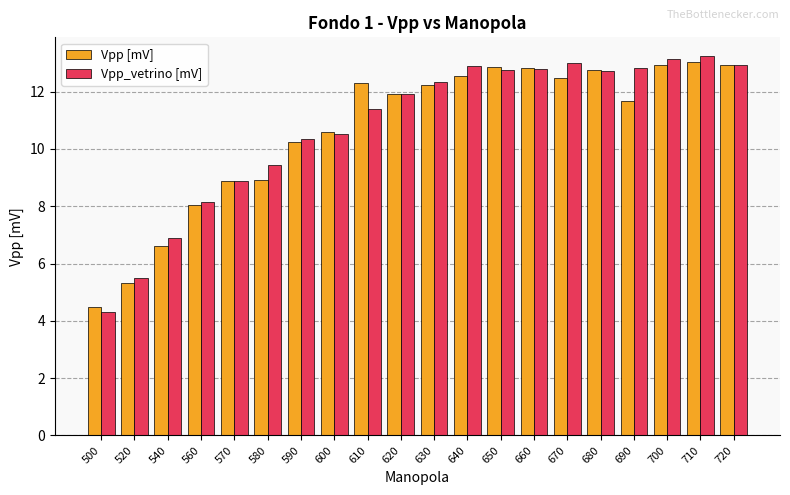

True or false: Vpp [mV] has a value of 14.4 at 570.

False